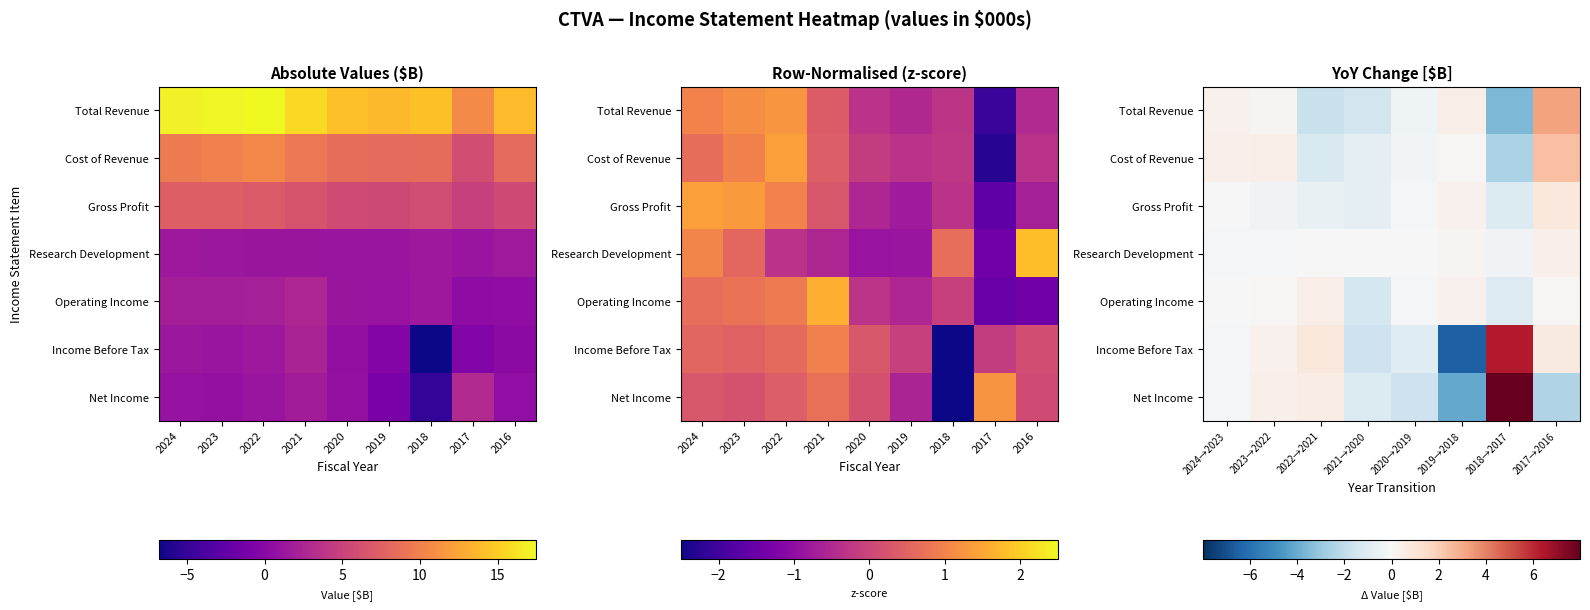

At how many categories does at least one series exceed 1?

2